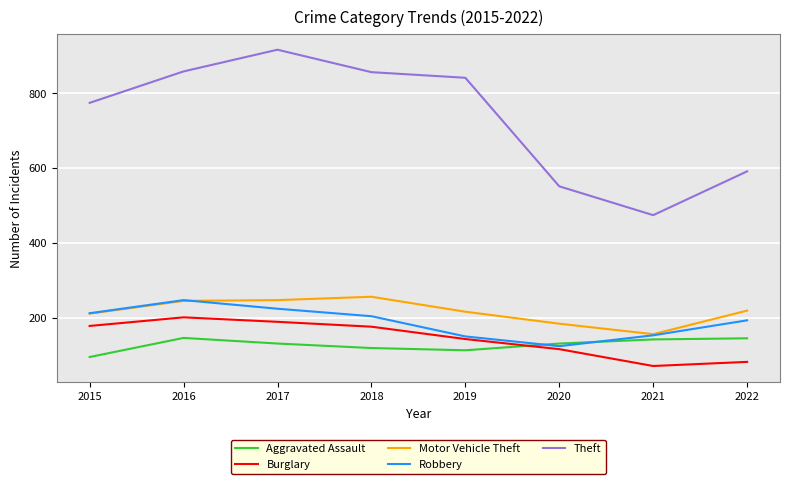

What is the approximate value of Theft at 2019?

841